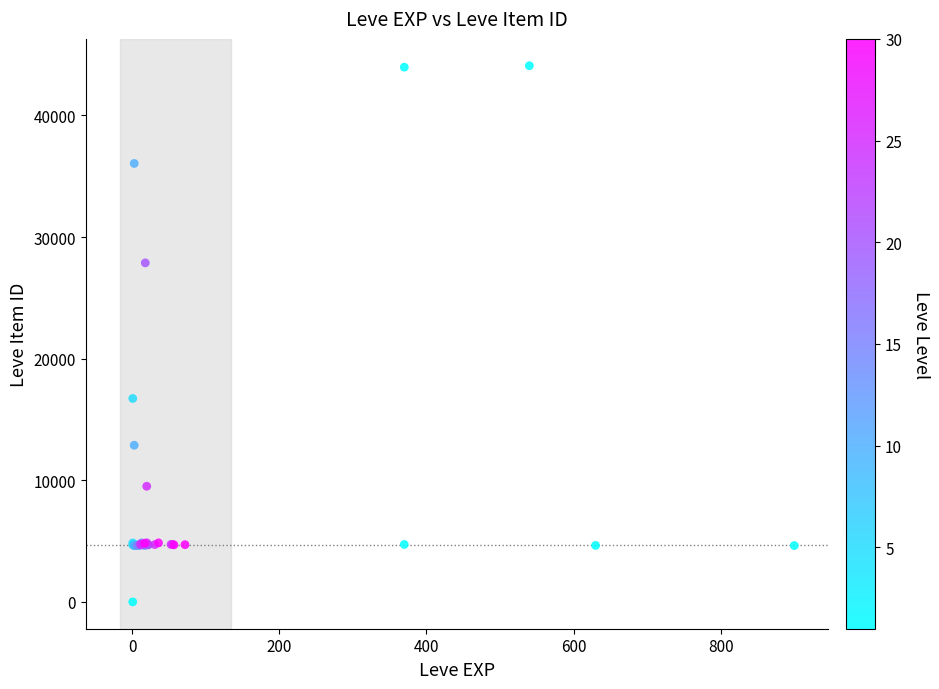

What Y value in the scatter plot is closest to 22050?

16734